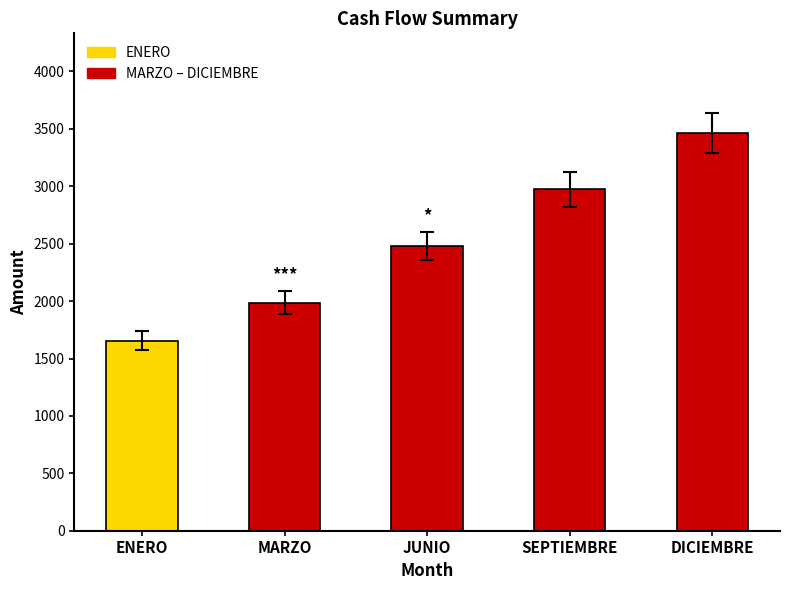

At which category is the sum across all series the highest?

DICIEMBRE